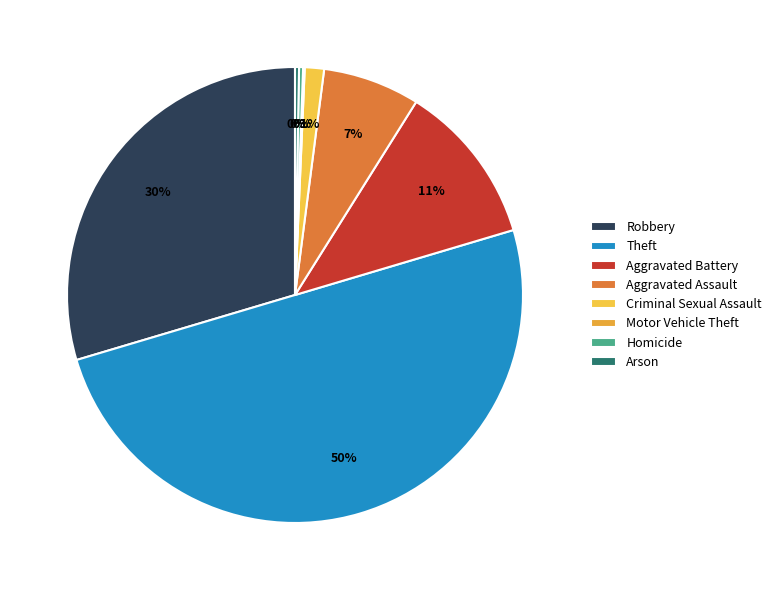

Does Theft represent more than half of the total?

No